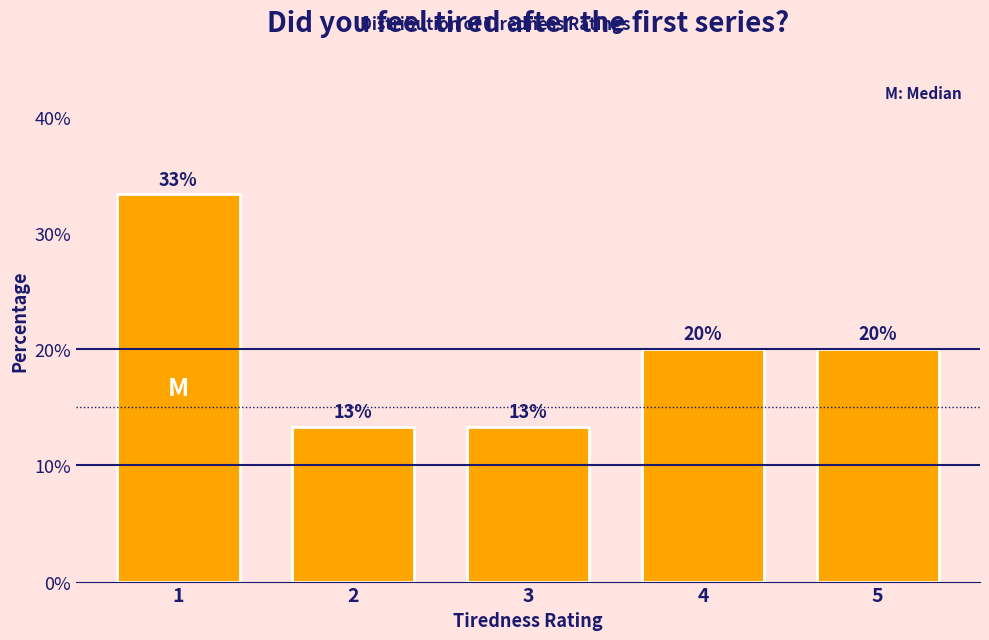

How many bars are there in total?

5